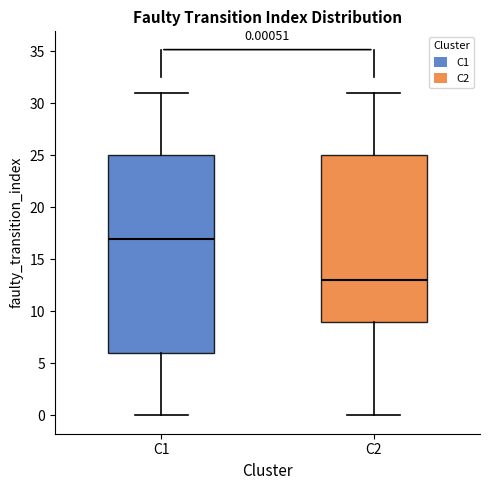

Which box has the lowest median line?

C2